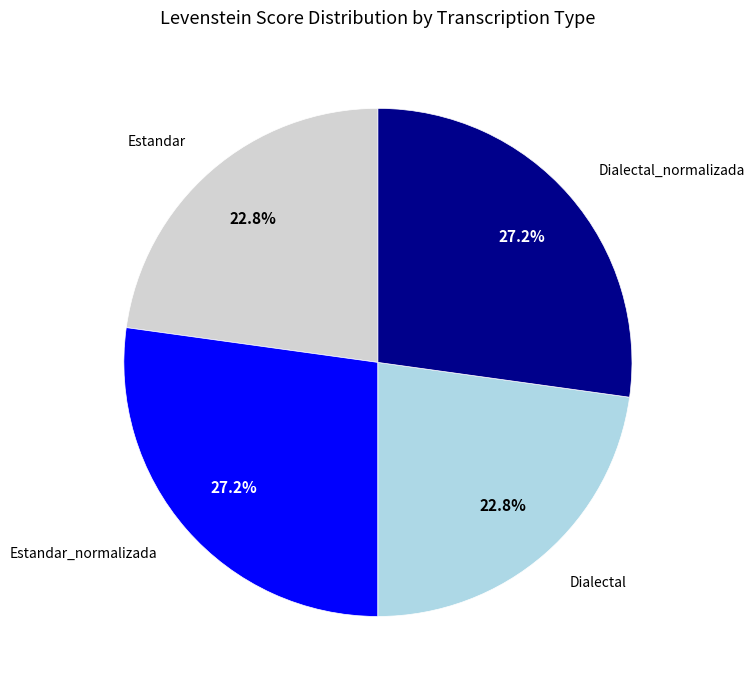

Is there a majority slice in this chart?

No